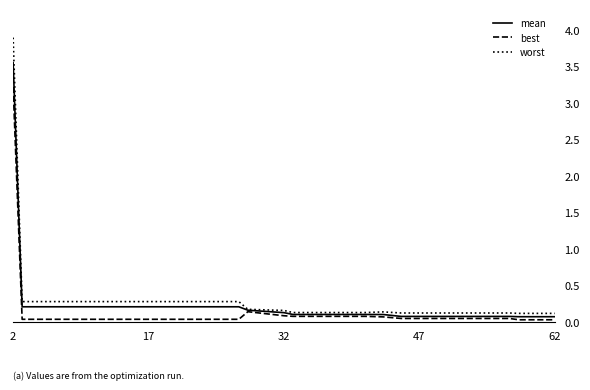

List the series in order of their peak value, highest first.

worst, mean, best